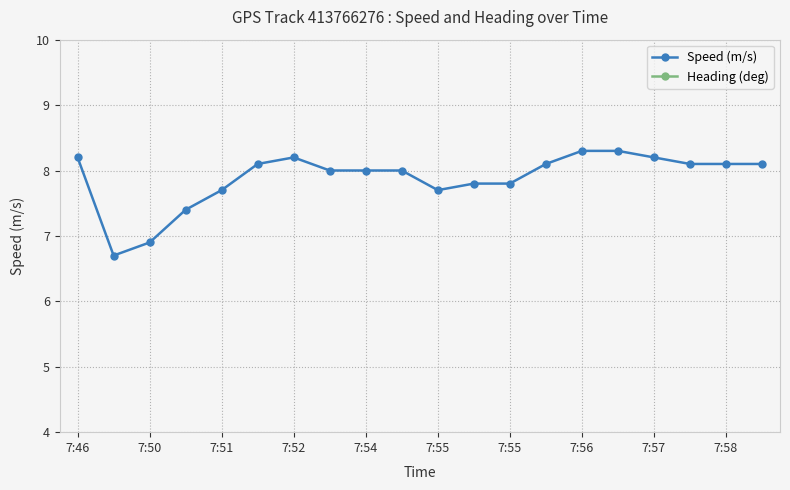

How many values in the Speed (m/s) series exceed 8?

10